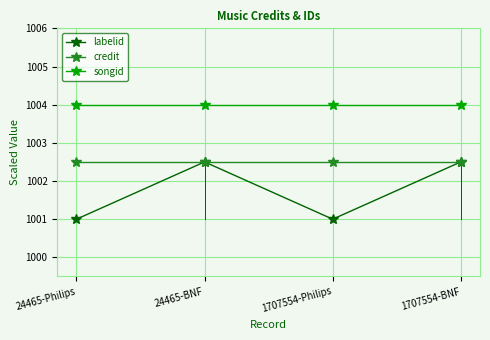

What position from the right is 24465-BNF?

3